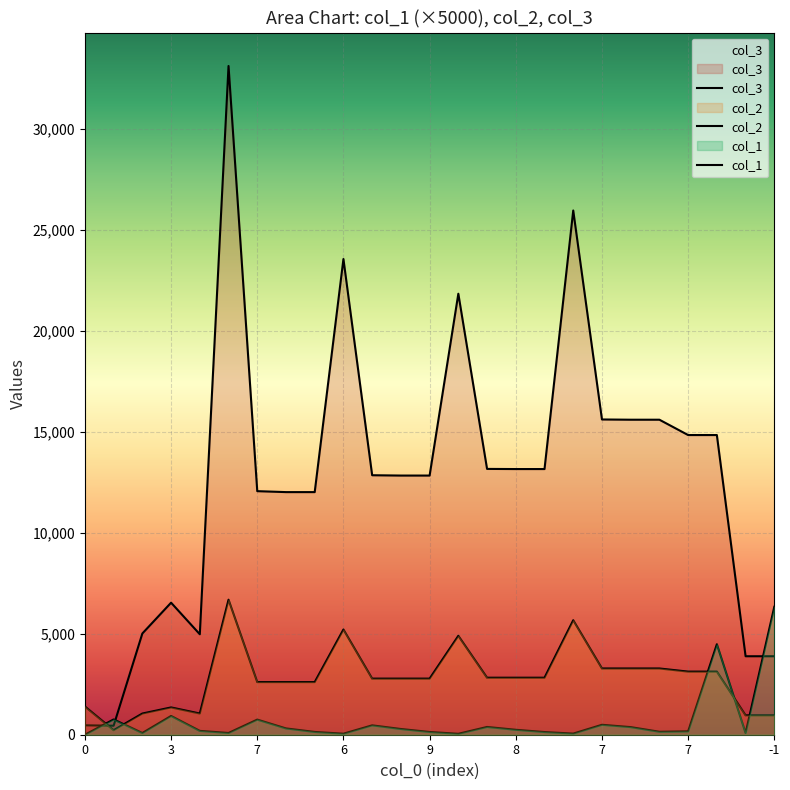

Rank the series by their maximum value, from highest to lowest.

col_3, col_2, col_1